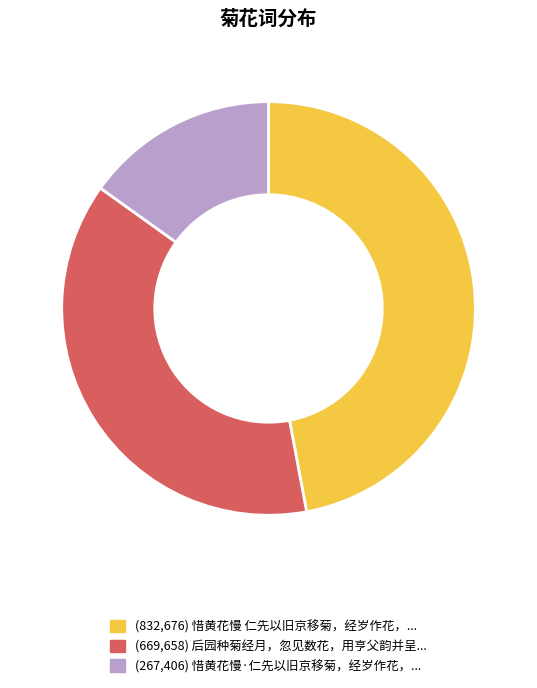

Is there a majority slice in this chart?

No